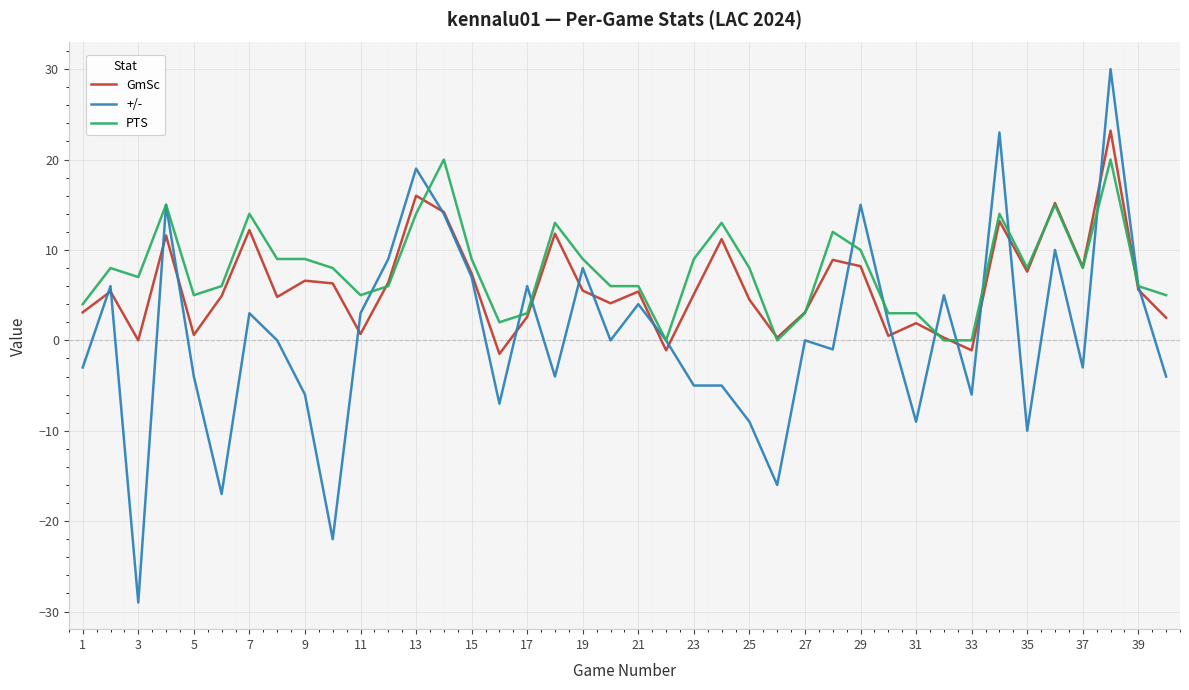

What is the sum of all +/- values?

25.0